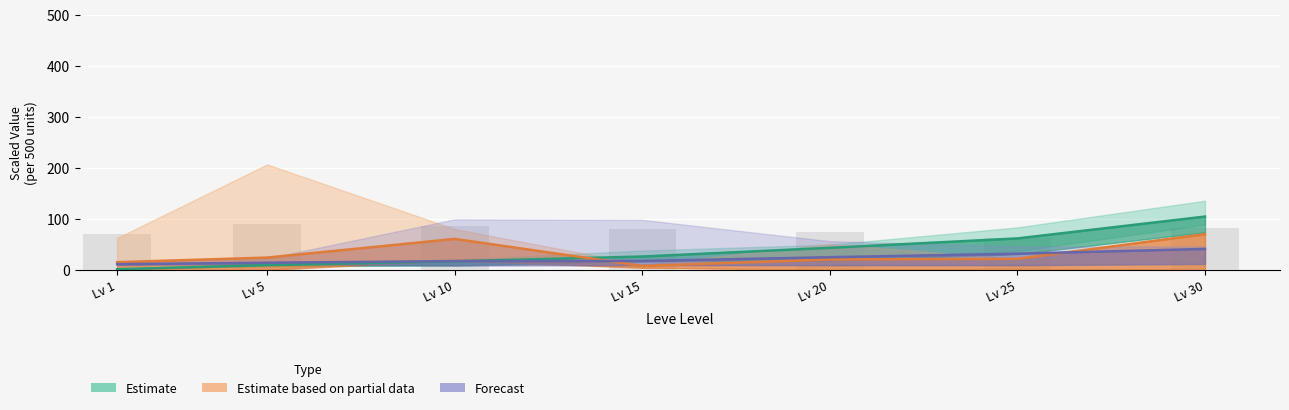

How many bars are there in each group?

3